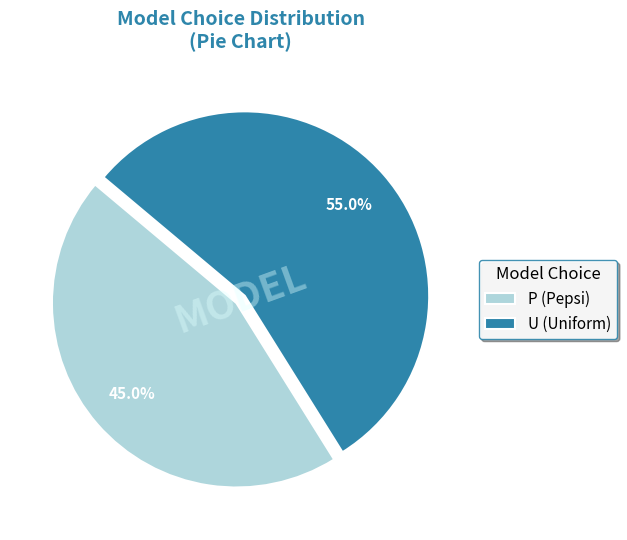

What percentage do P and U together represent?

100.0%